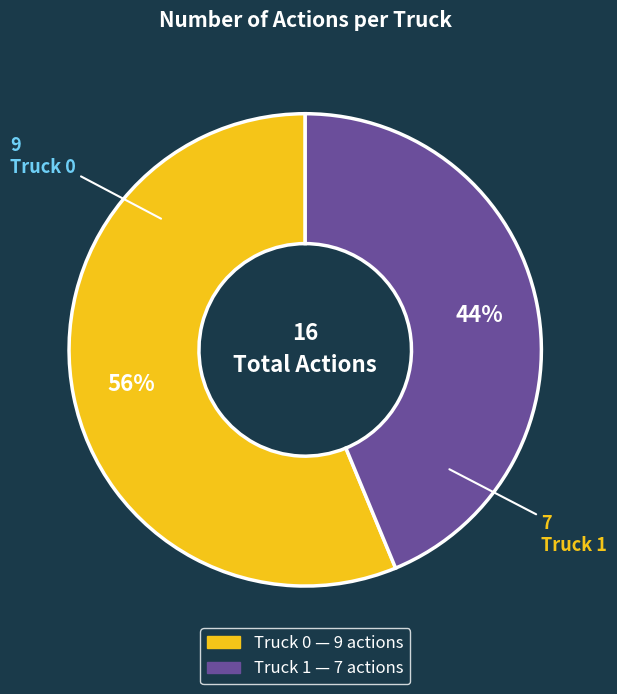

Is there any slice that represents more than half of the pie?

Yes